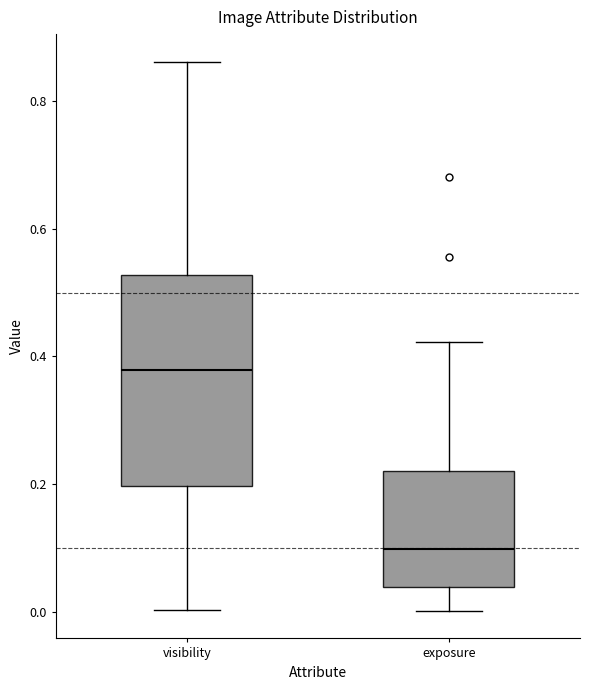

Comparing the boxes themselves (not the whiskers), which one is the tallest?

visibility